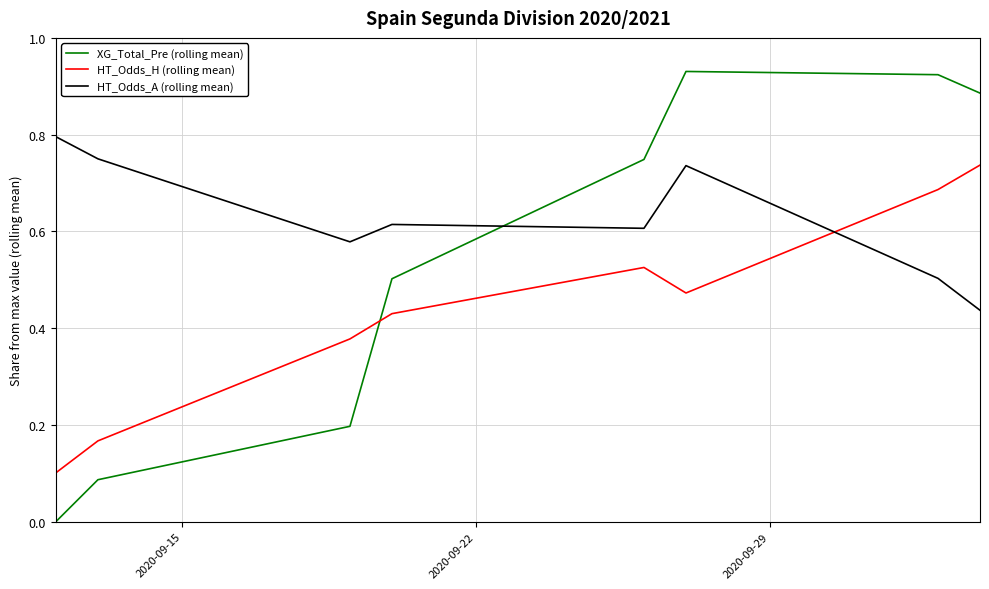

Which series has the largest range (max minus min)?

XG_Total_Pre (rolling mean)